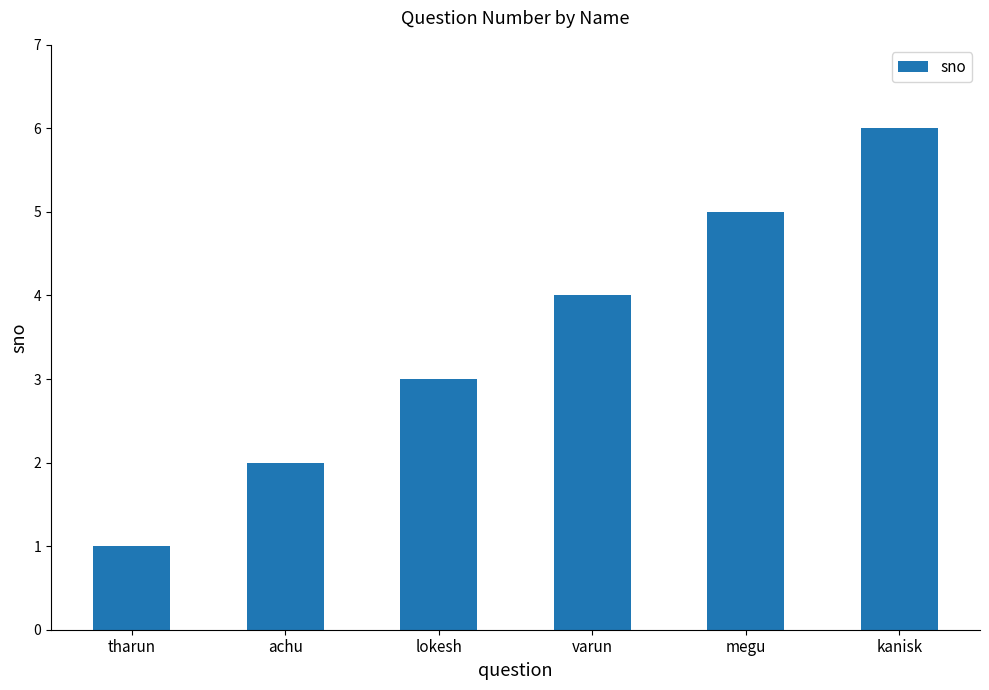

What is the average value?

4